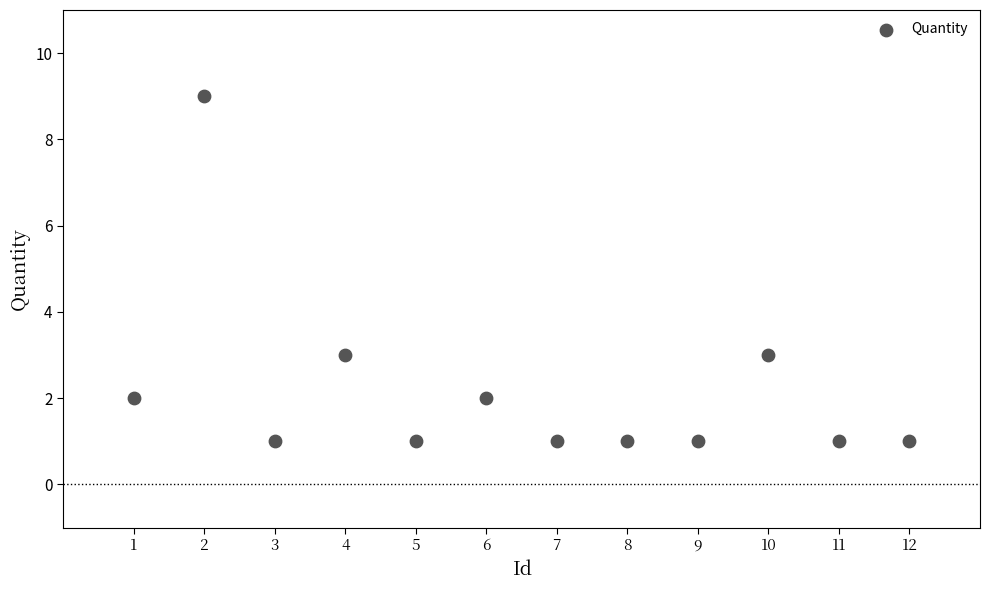

What is the average X value?

6